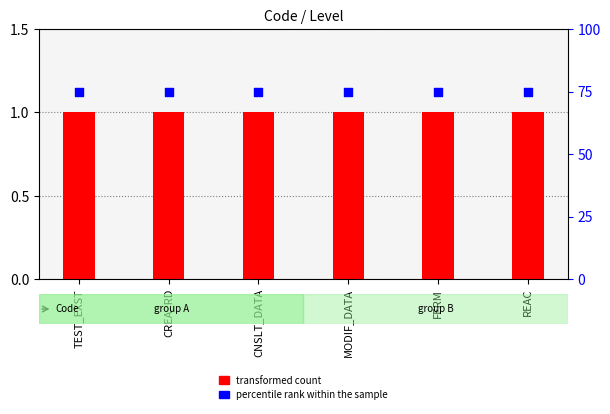

At which category is the sum across all series the highest?

TEST_EXST